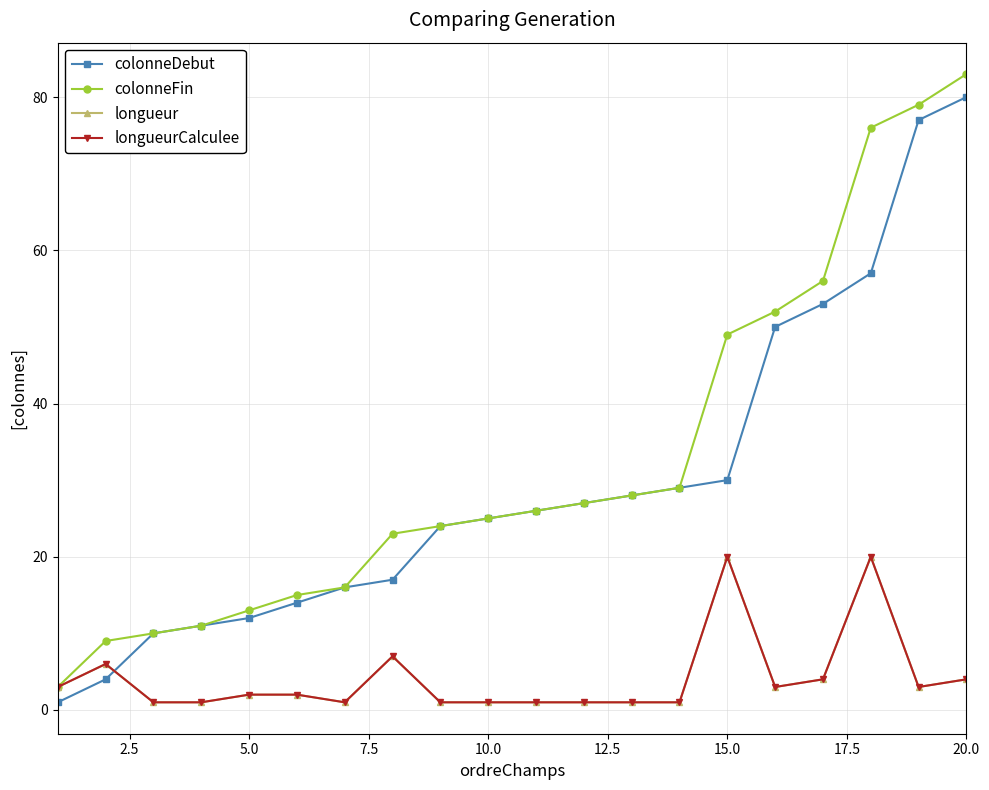

Does the chart have visible grid lines?

Yes